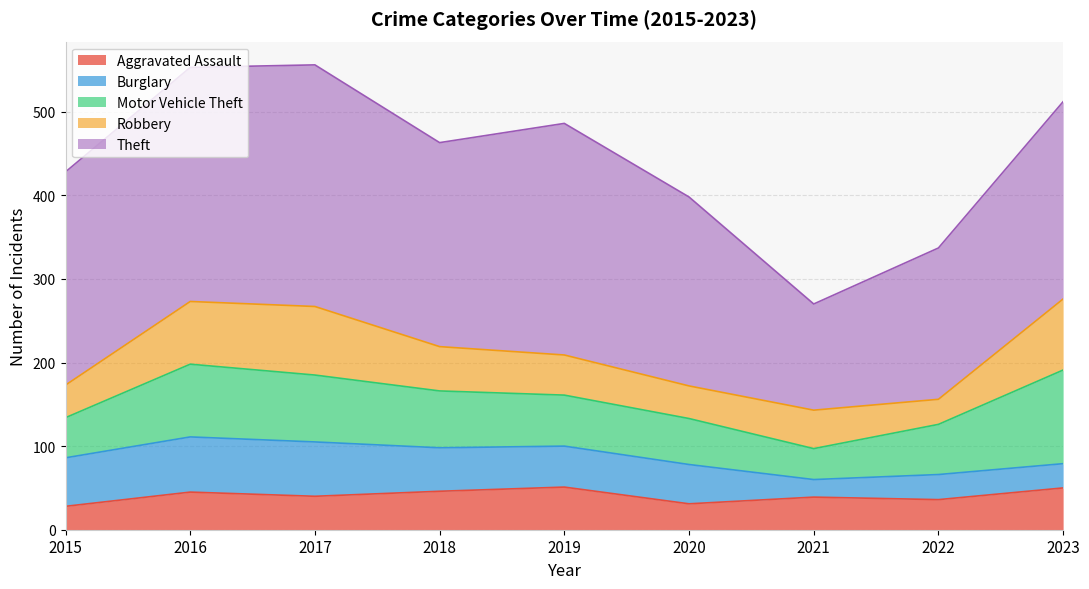

What is the greatest value displayed?

289